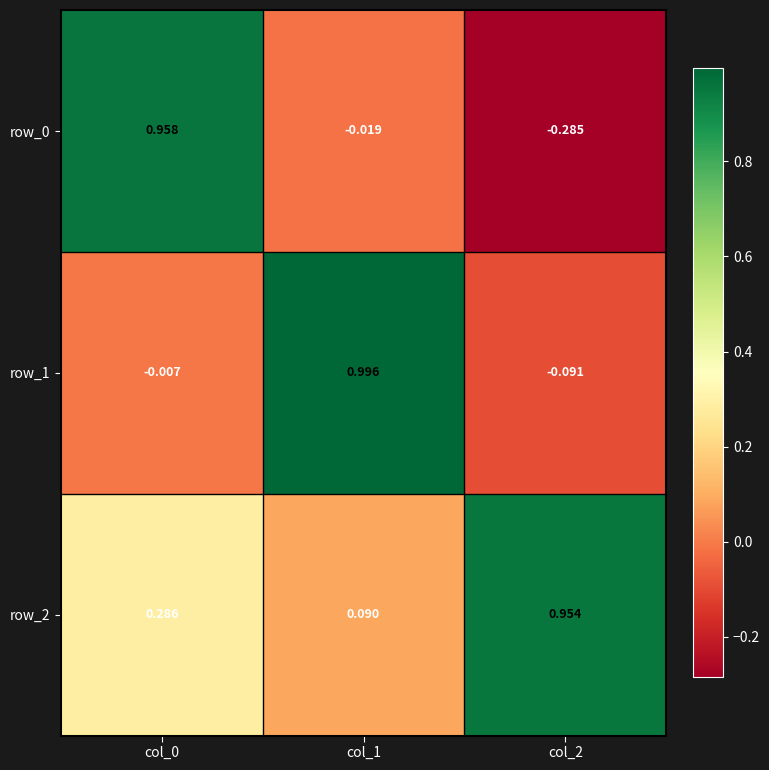

How many data points in row_0 are less than 0?

2